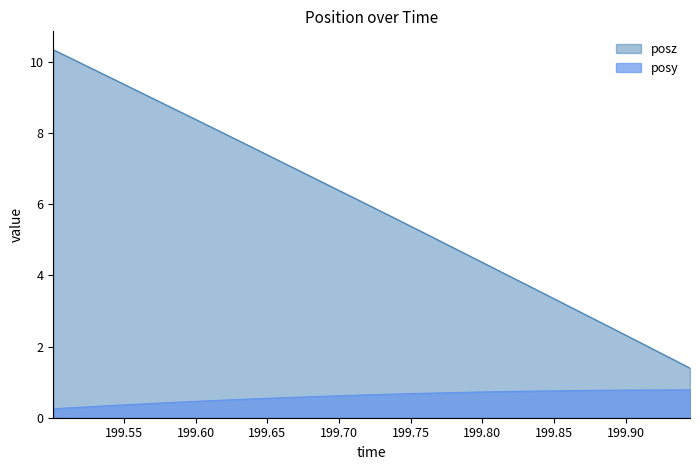

Read the posy value at 199.903.

0.8